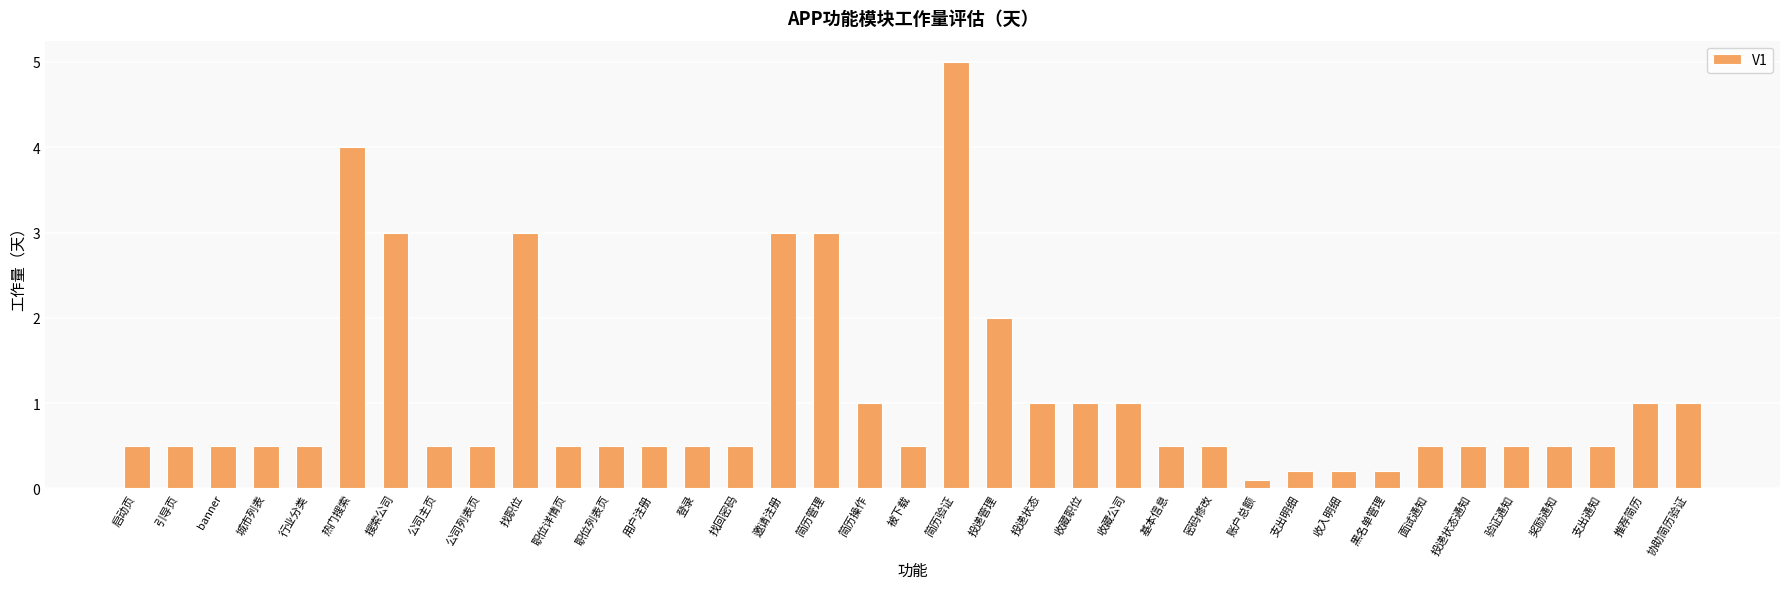

What is the change in value from 启动页 to 投递管理?

+1.5